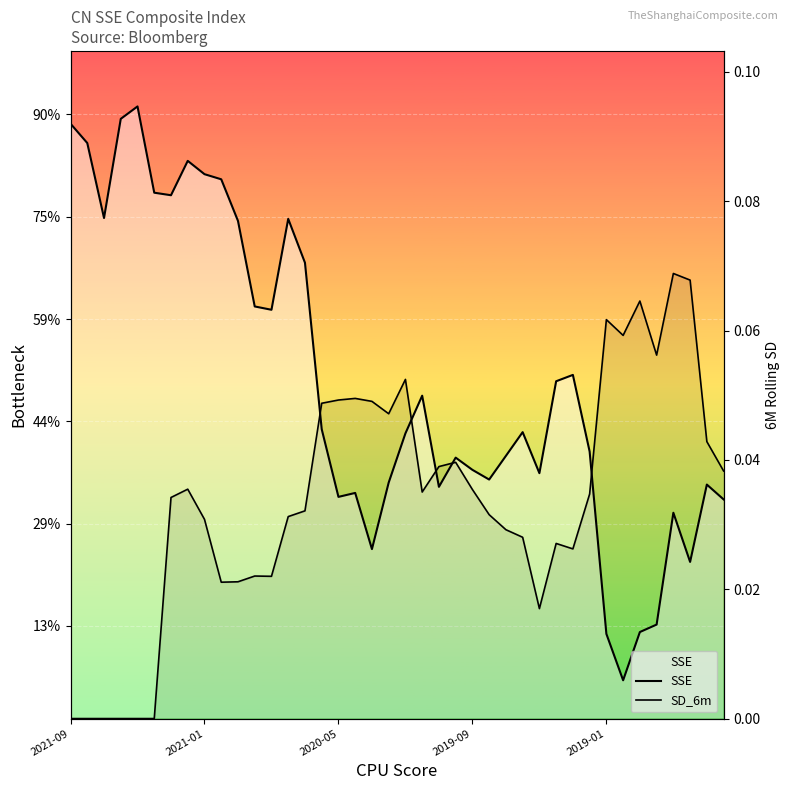

How many categories are shown in the chart?

40